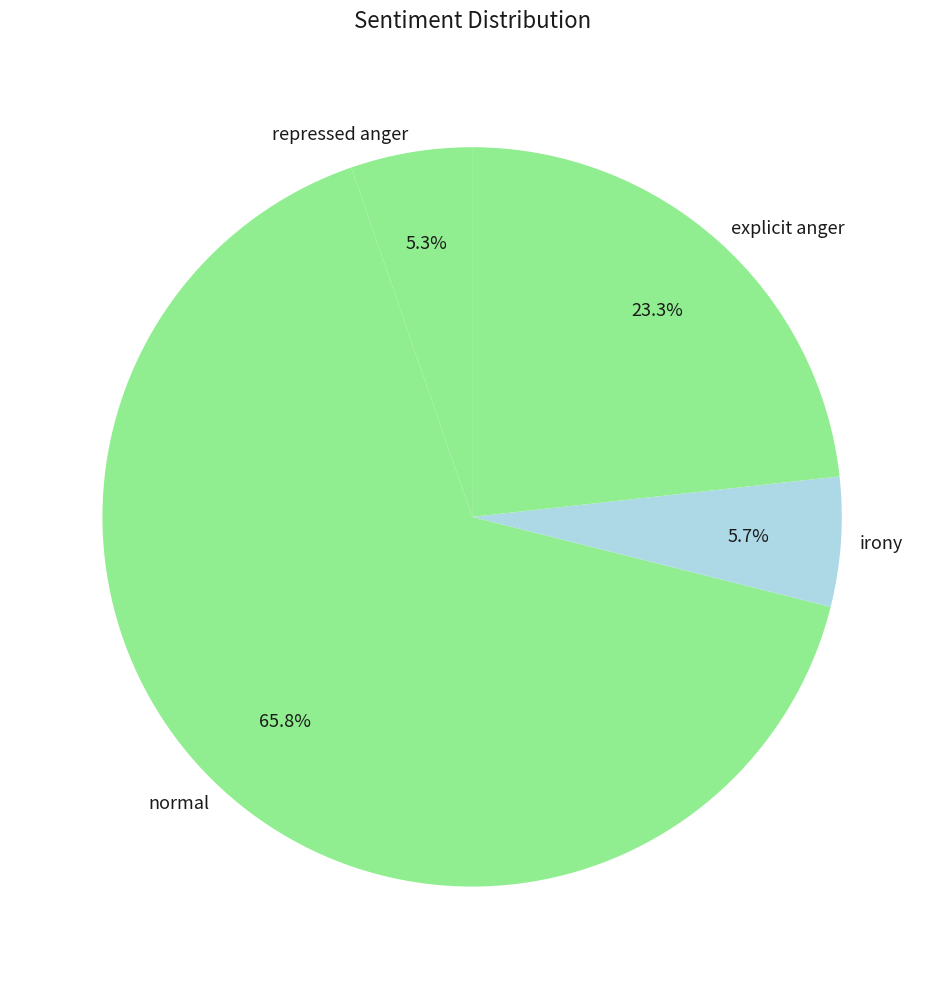

What percentage do repressed anger and irony together represent?

11.0%